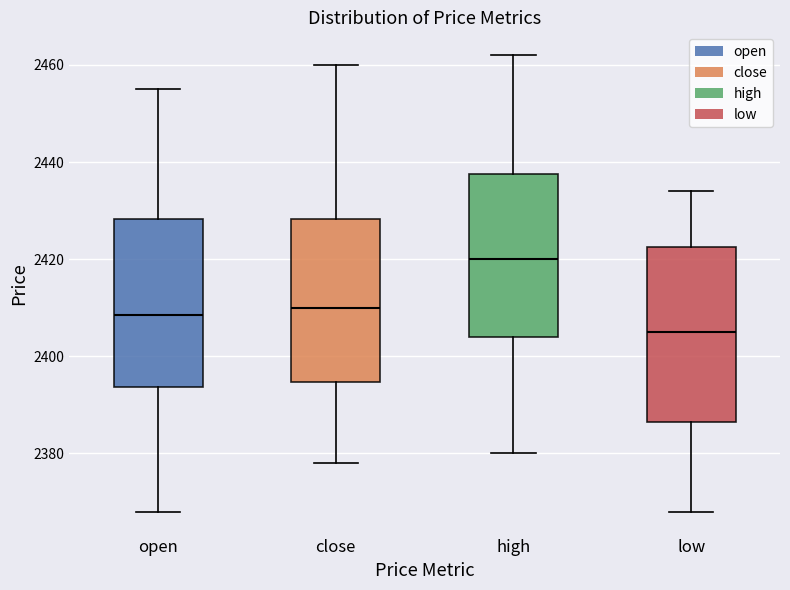

Reading left to right, transcribe this box plot: for each box, give where its median line is, the range the box spans, and where its two whiskers end, as read against the y-axis. The values are not printed on the chart, so give them approximately, as read against the axis.

open: median 2408, box 2394 to 2428, whiskers 2368 to 2456
close: median 2410, box 2394 to 2428, whiskers 2378 to 2460
high: median 2420, box 2404 to 2438, whiskers 2380 to 2462
low: median 2406, box 2386 to 2422, whiskers 2368 to 2434